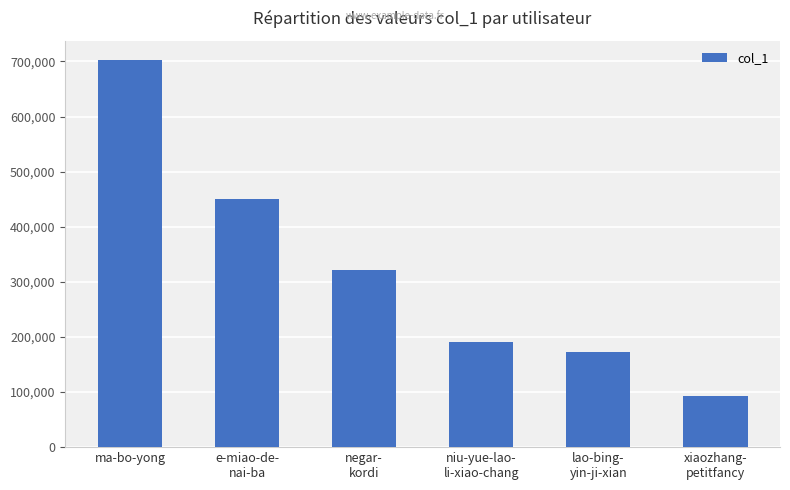

Approximately how many times larger is the value at e-miao-de-
nai-ba compared to lao-bing-
yin-ji-xian?

2.6